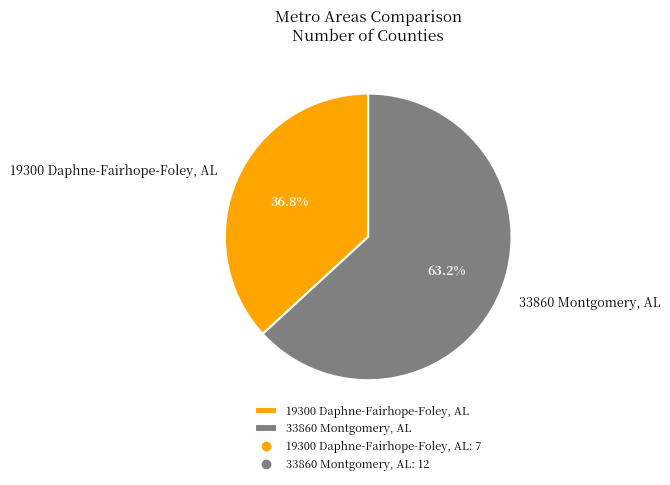

What percentage do 33860 Montgomery, AL and 19300 Daphne-Fairhope-Foley, AL together represent?

100.0%